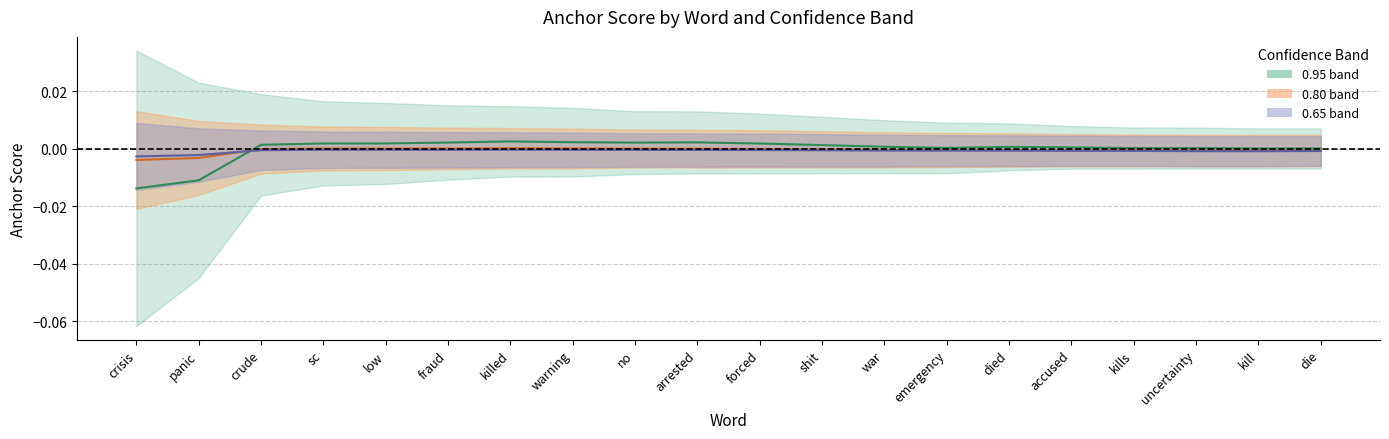

True or false: 0.80 center has more than 1 points higher than both neighbors.

True